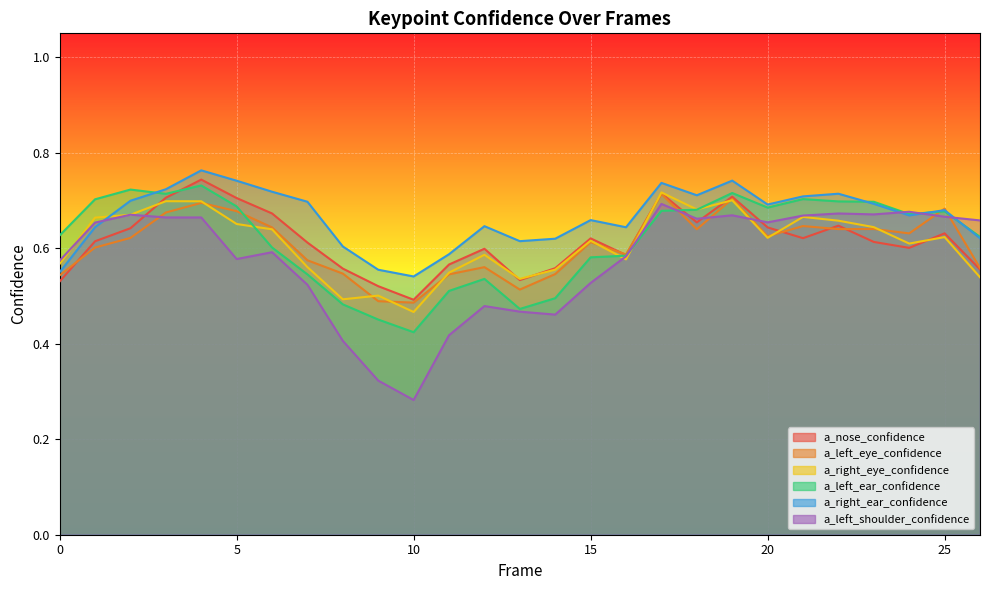

What is the value of the a_right_eye_confidence point at the 25th from the left?

0.6